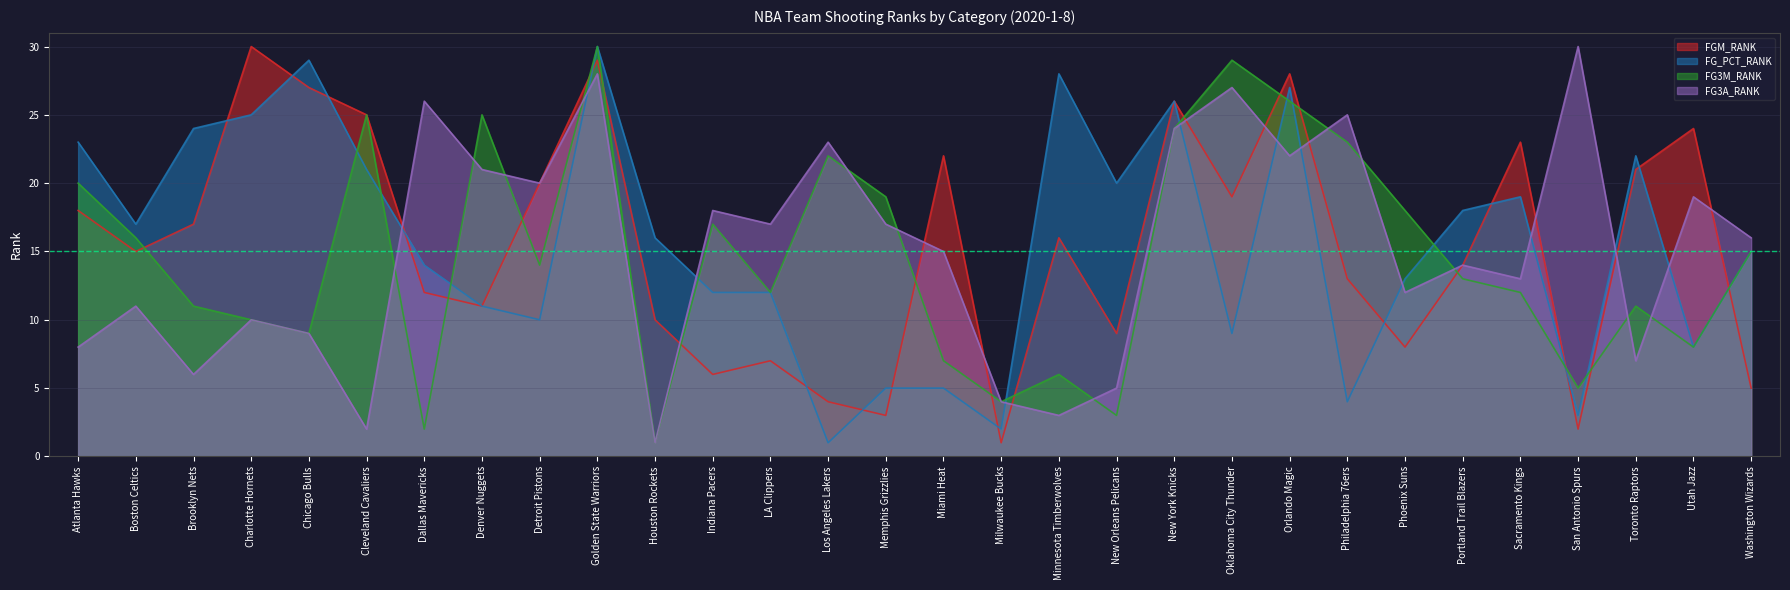

The FGM_RANK series shows 39 at Utah Jazz. True or false?

False